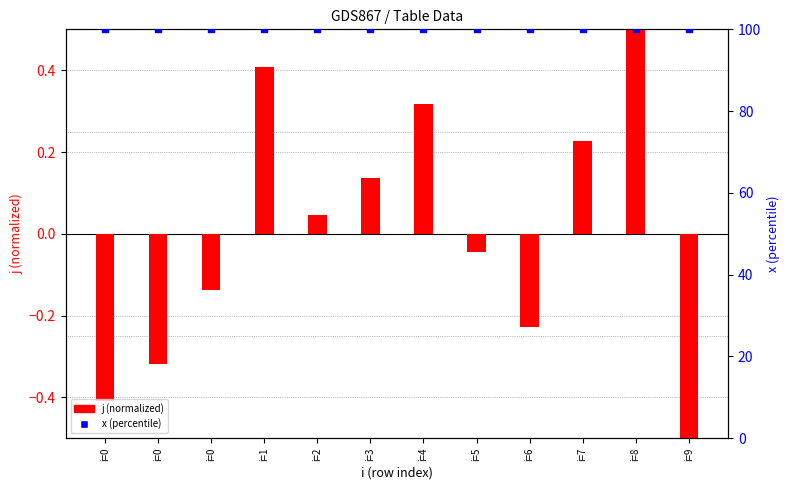

Which series reaches the minimum Y coordinate?

j (normalized)